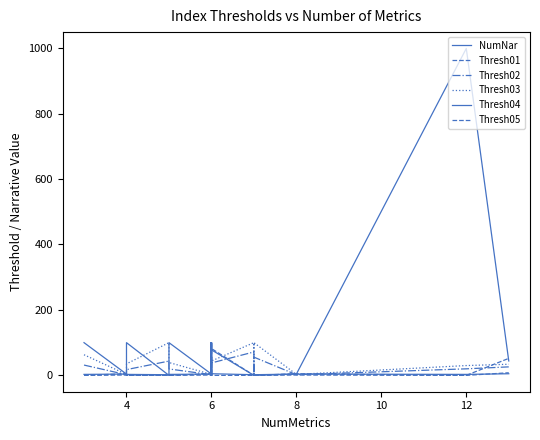

Which series has the largest range (max minus min)?

Thresh04